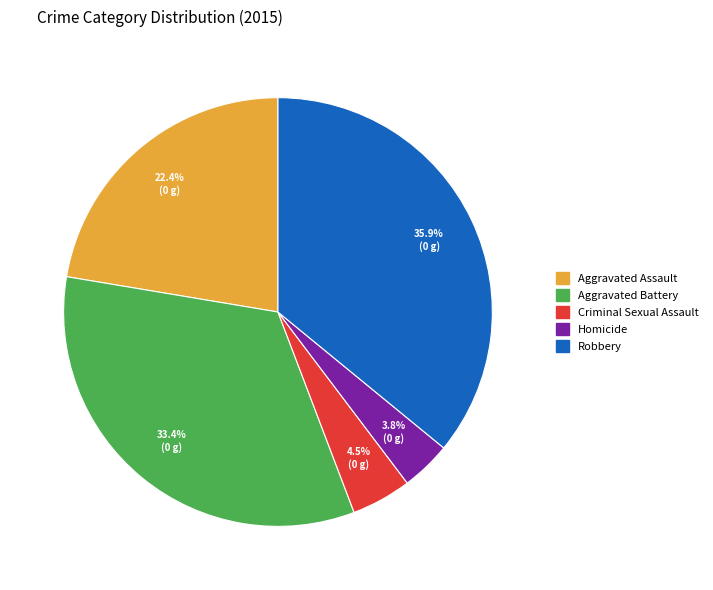

Between Criminal Sexual Assault and Aggravated Assault, which is larger?

Aggravated Assault